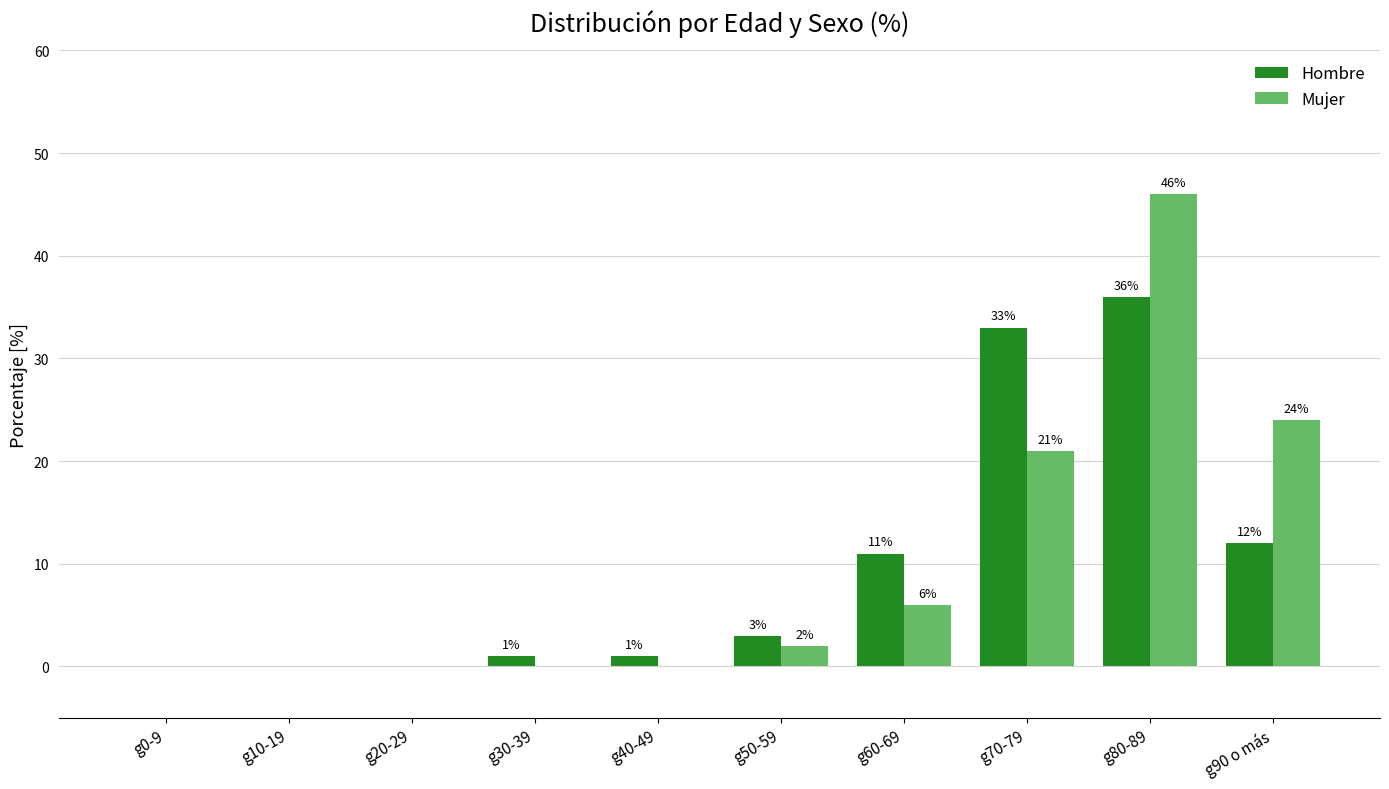

What is the sum of the Mujer values at g50-59 and g60-69?

8